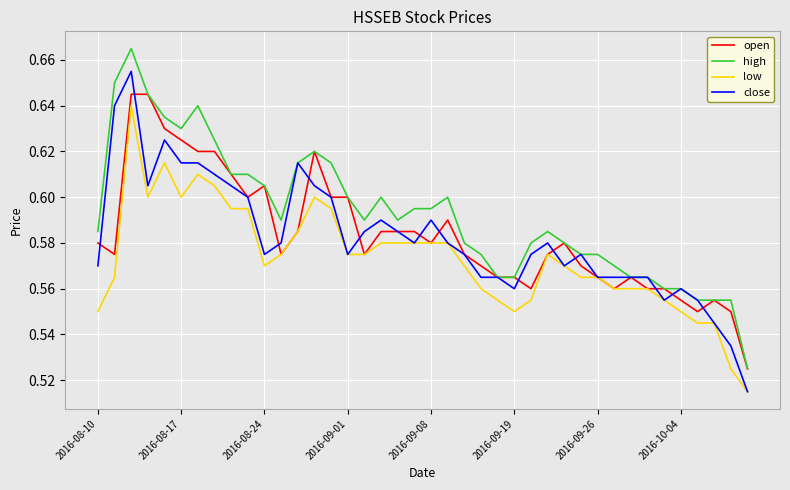

Which series has the largest total across all categories?

high